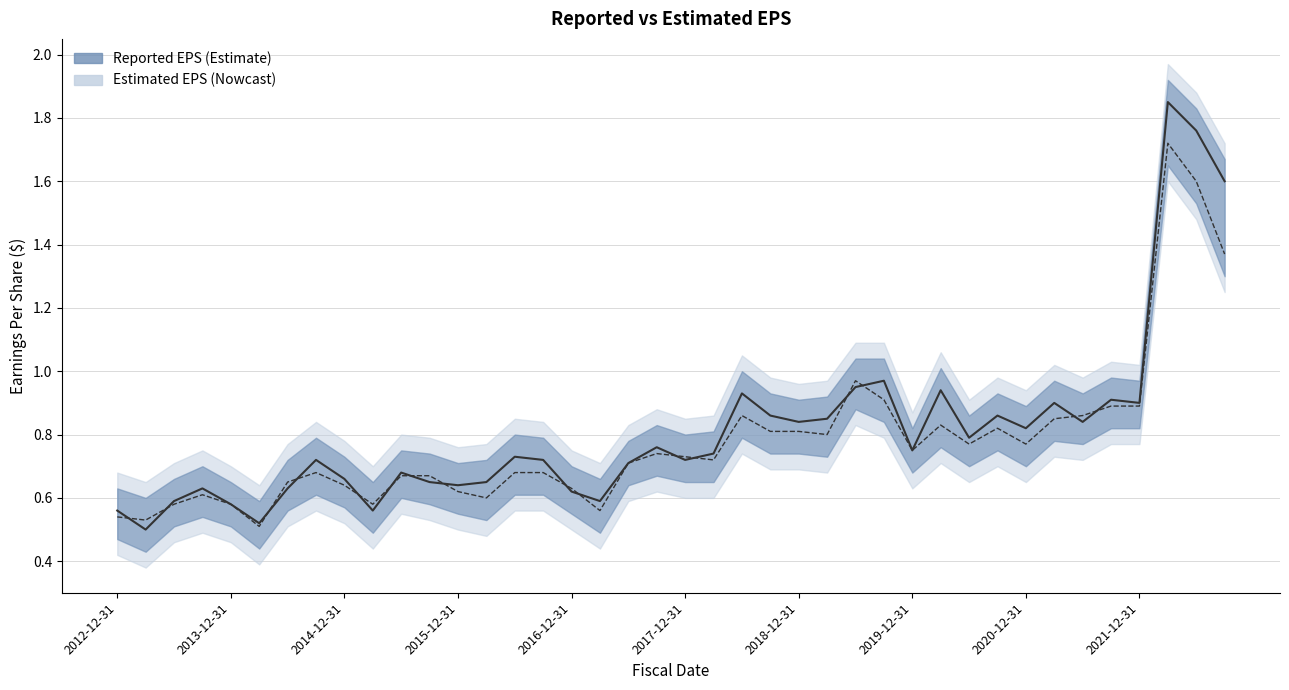

What are all the series names shown in the legend?

reportedEPS, estimatedEPS